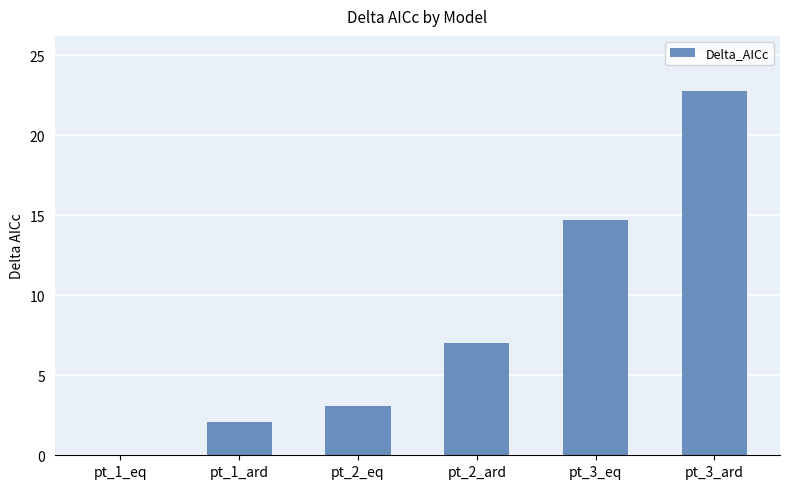

Which has a higher value, pt_3_ard or pt_1_eq?

pt_3_ard